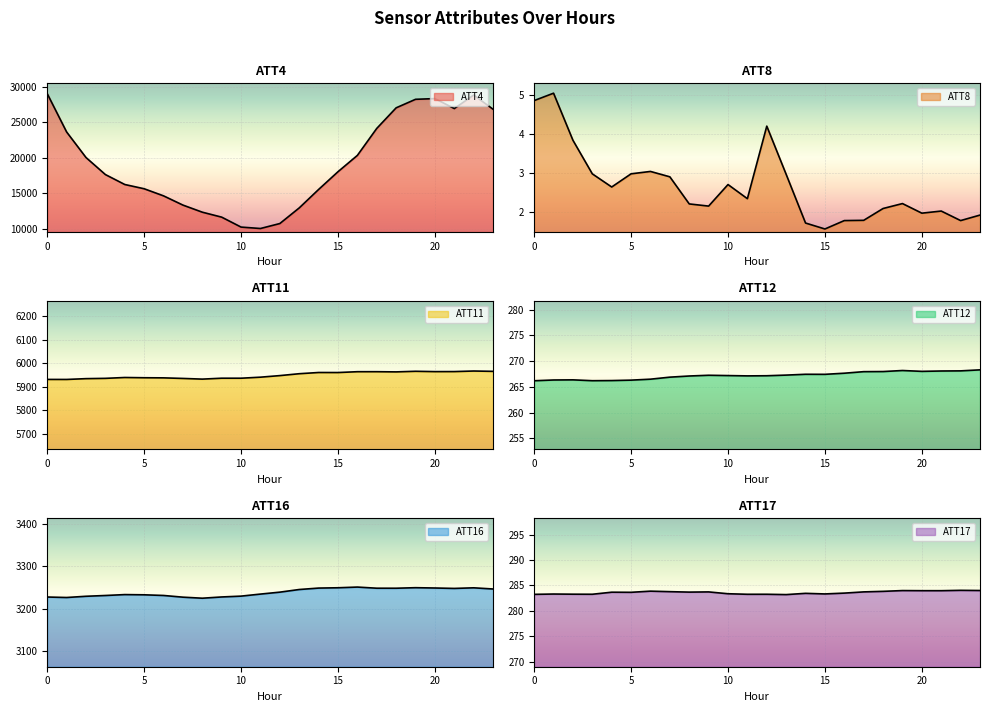

Is the value of ATT4 at 3 greater than the value of ATT12 at 6?

Yes